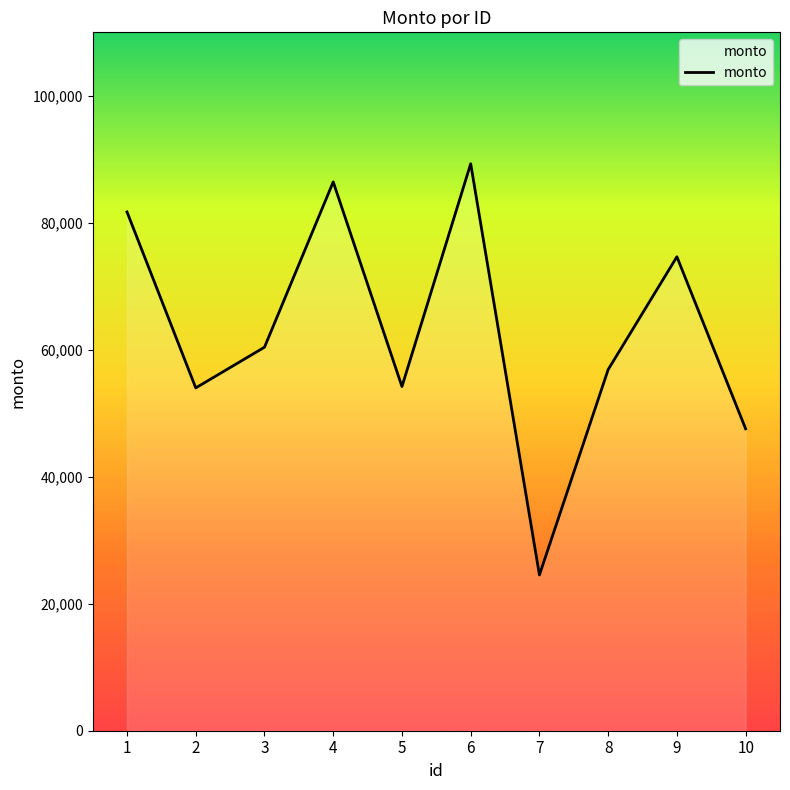

What is the approximate value at 1, to the nearest 10?

81710